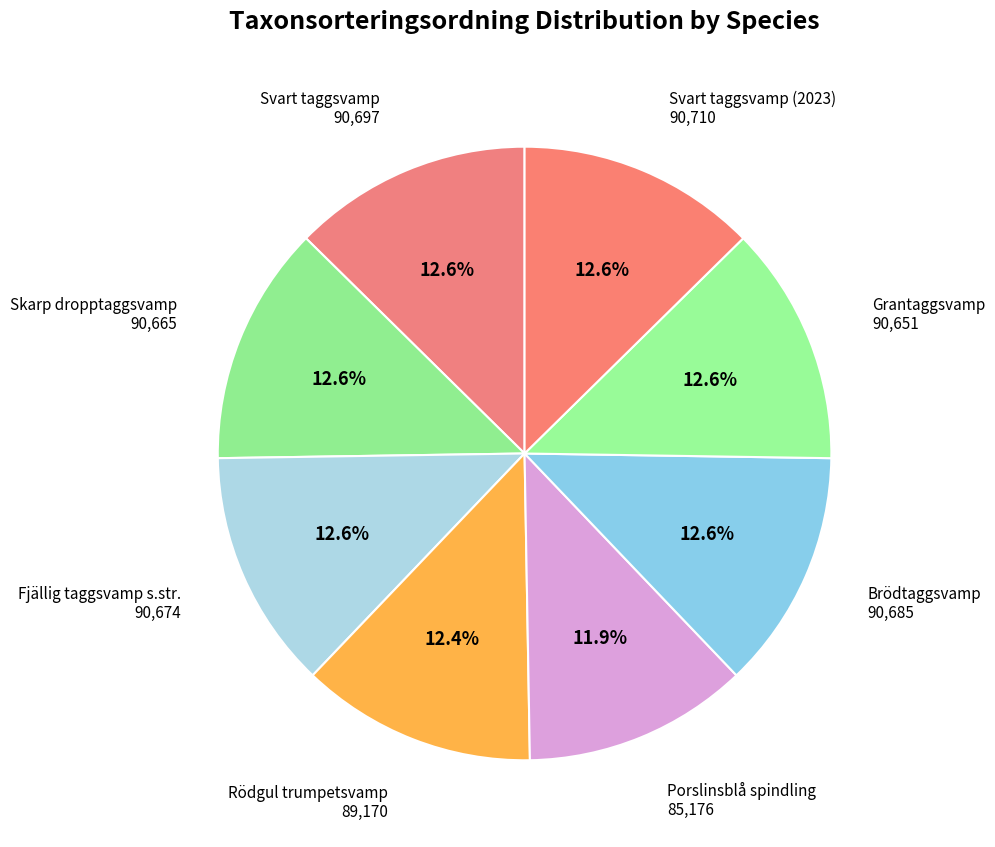

How many slices are in this pie chart?

8